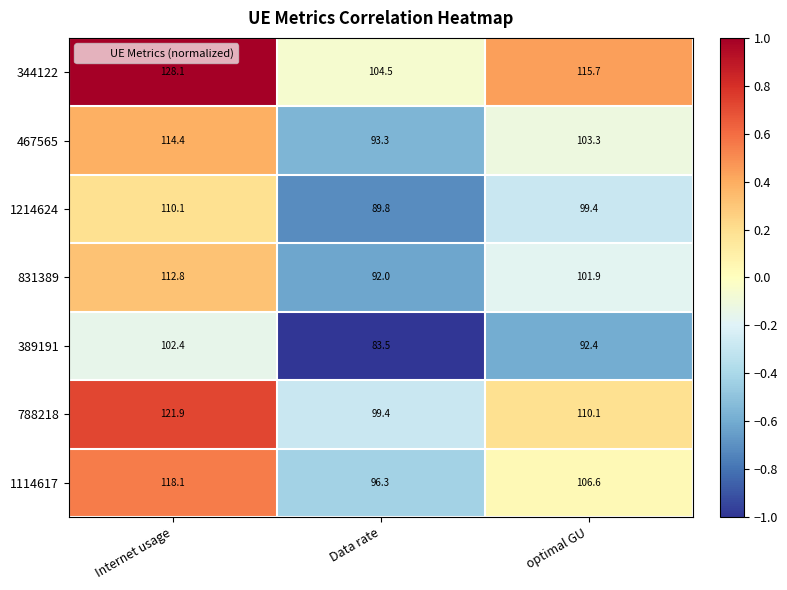

Which category has the highest value in the 1214624 series?

Internet usage